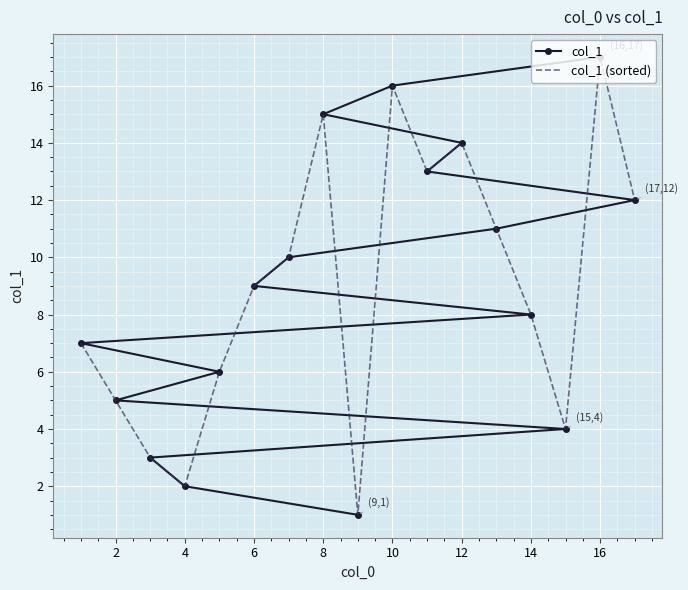

What is the sum of all col_1 (sorted) values?

153